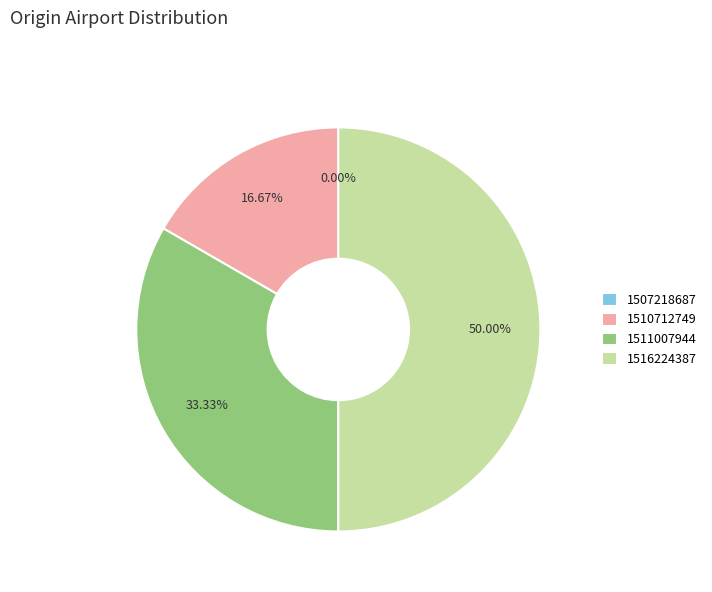

What portion of the pie excludes 1511007944?

66.7%